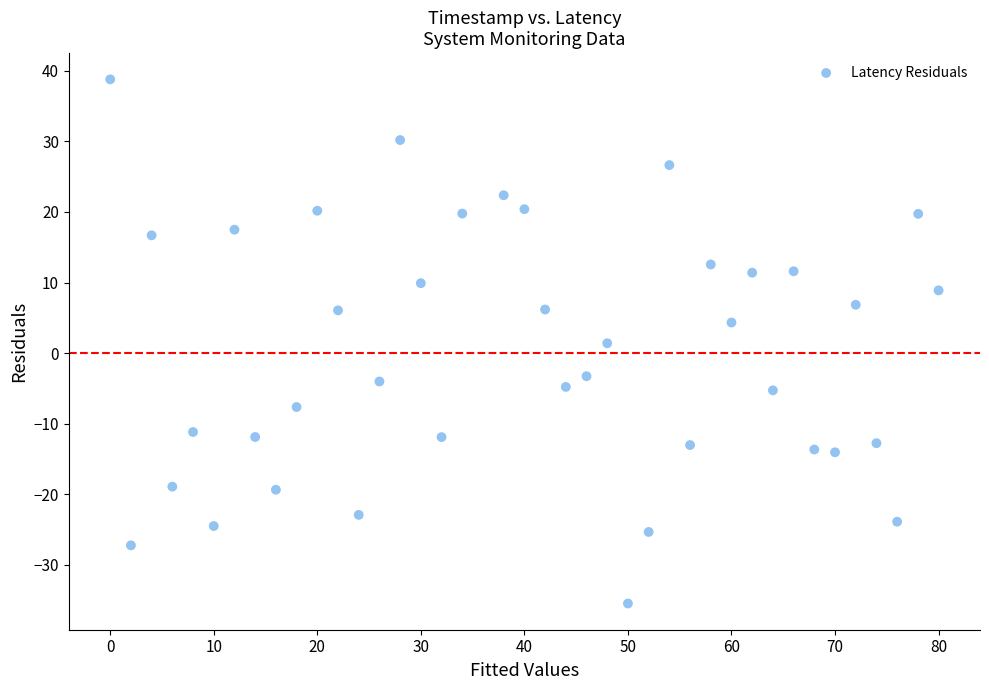

What is the range of X values (max minus min)?

80.0